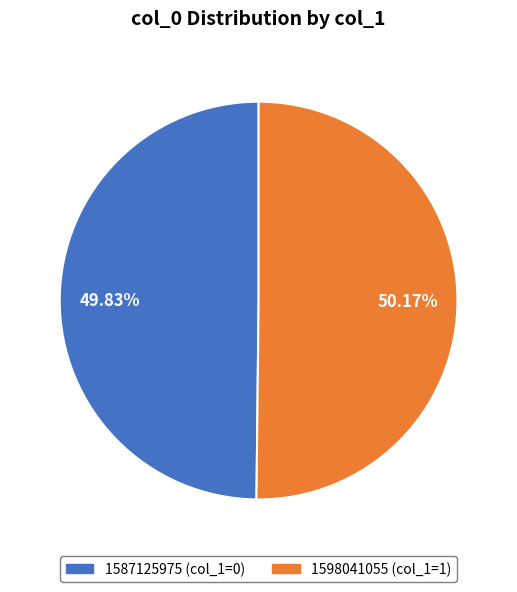

How many segments does this pie chart have?

2